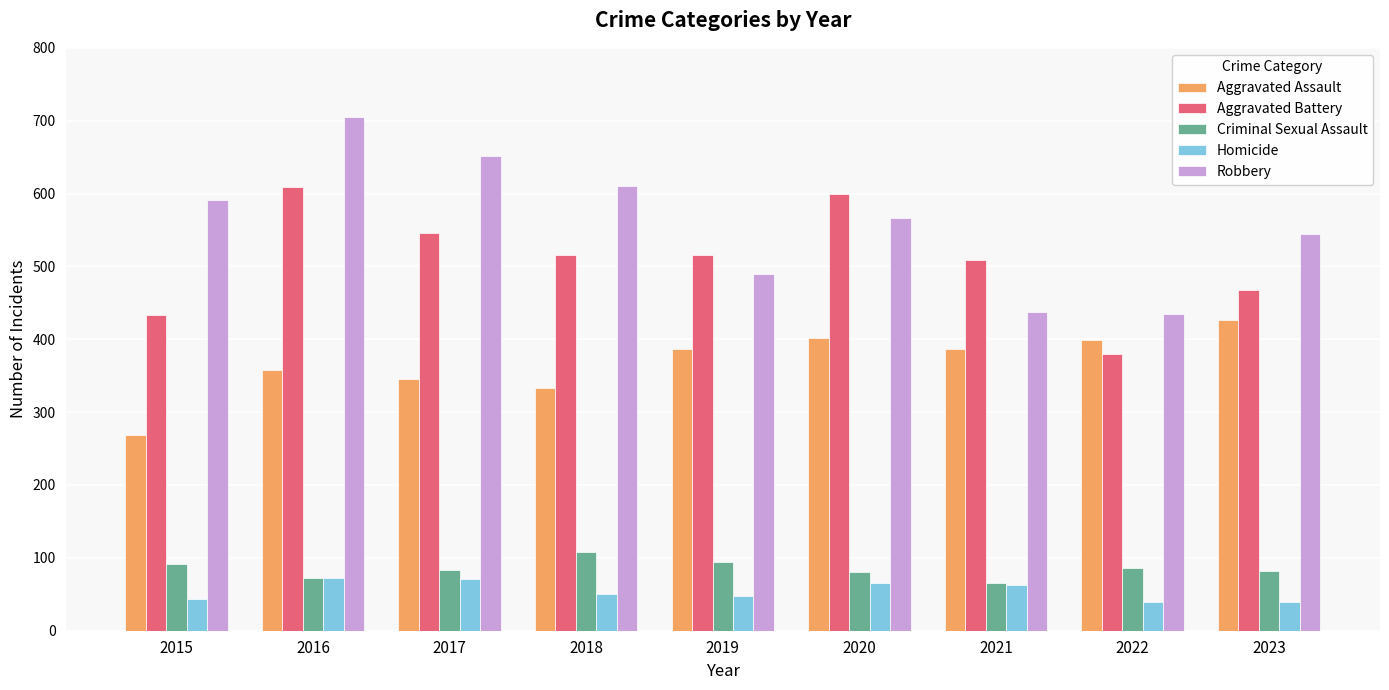

How many data points in Aggravated Battery are less than 515?

4